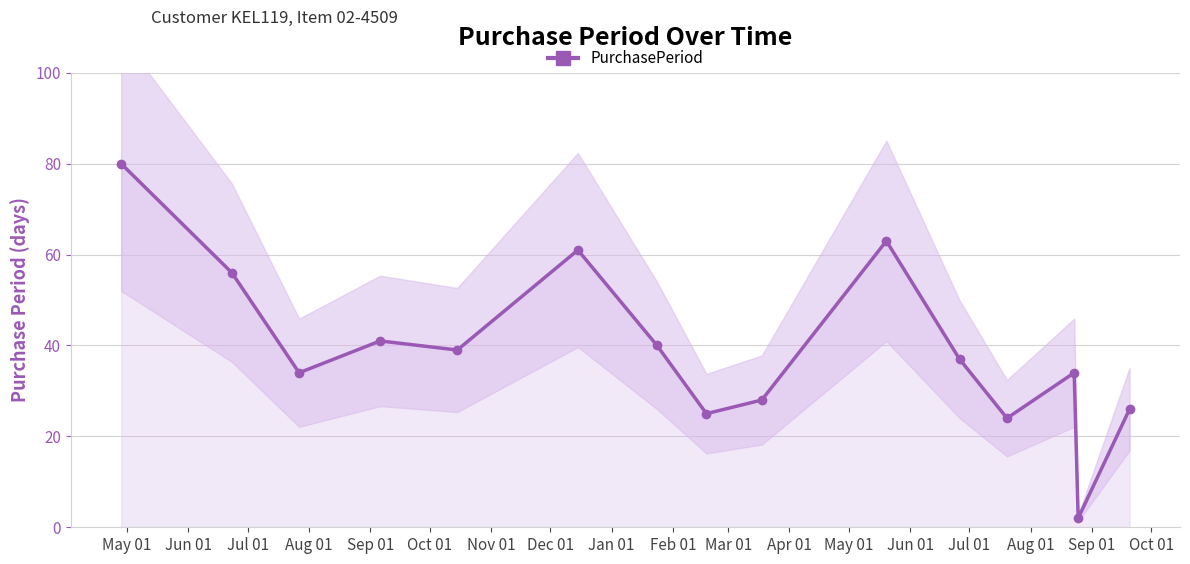

Rank the categories by value from highest to lowest.

May 01, Feb 01, Oct 01, Jun 01, Aug 01, Nov 01, Sep 01, Mar 01, Jul 01, May 01, Jan 01, Jul 01, Dec 01, Apr 01, Jun 01